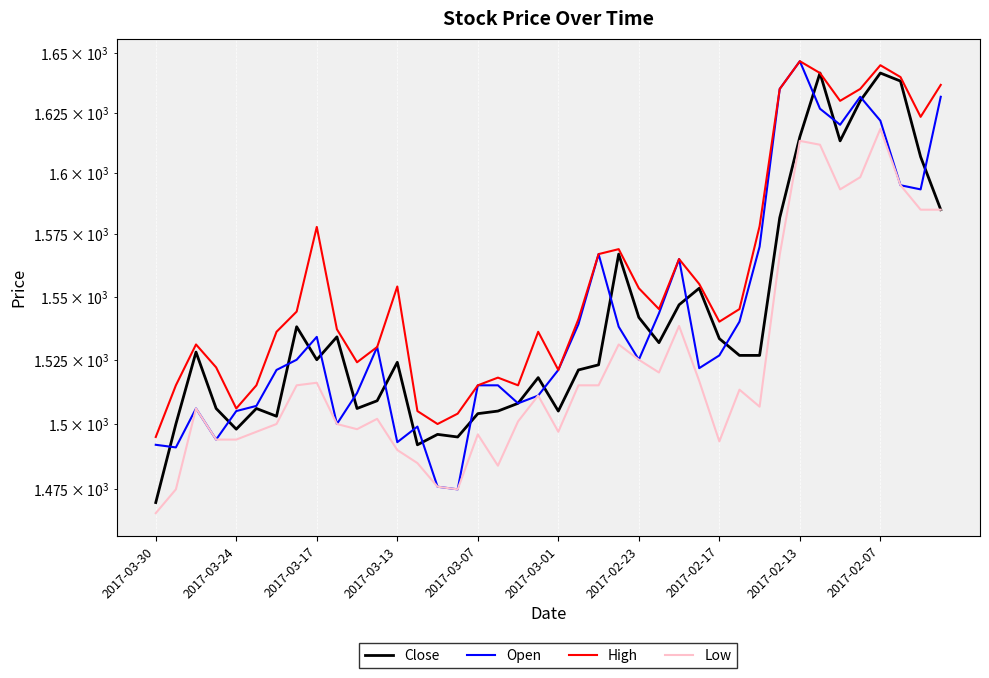

The Open series shows 805.8 at 11. True or false?

False